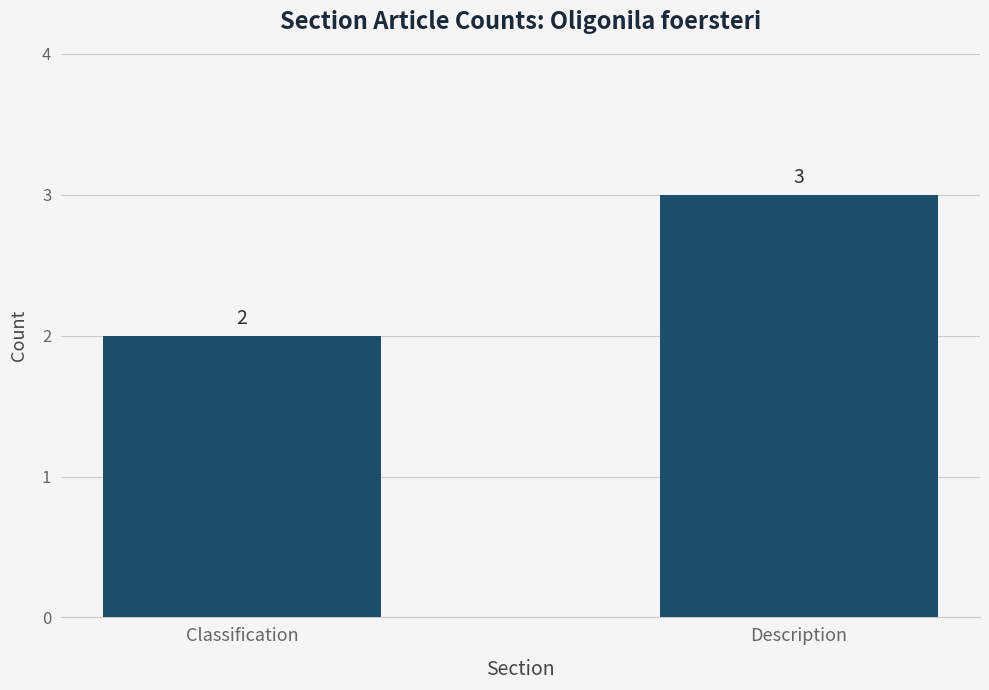

Are the bars horizontal?

No